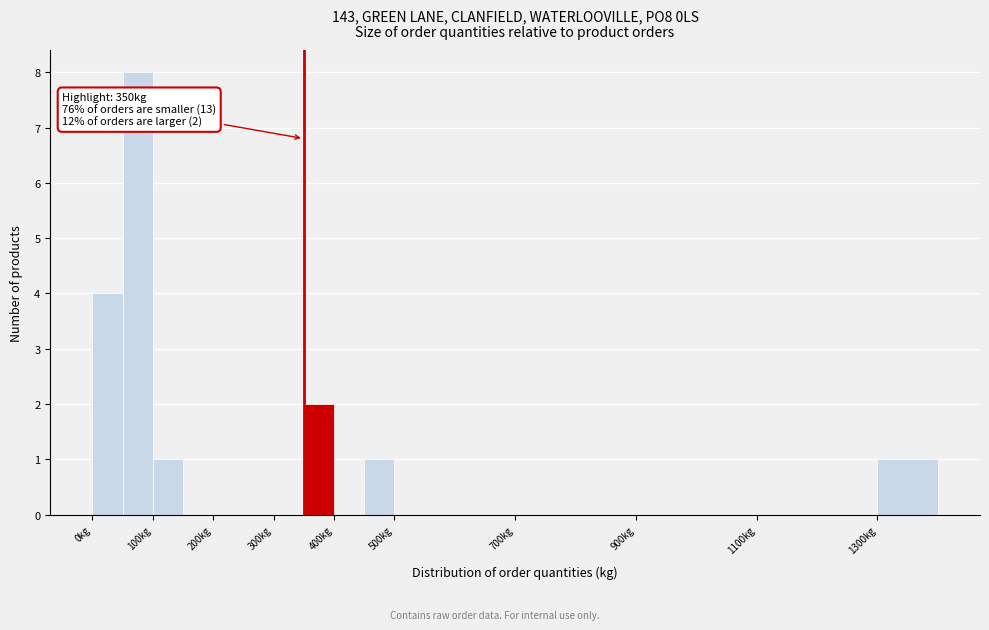

Which range on the x-axis has the tallest bar?

50 to 100